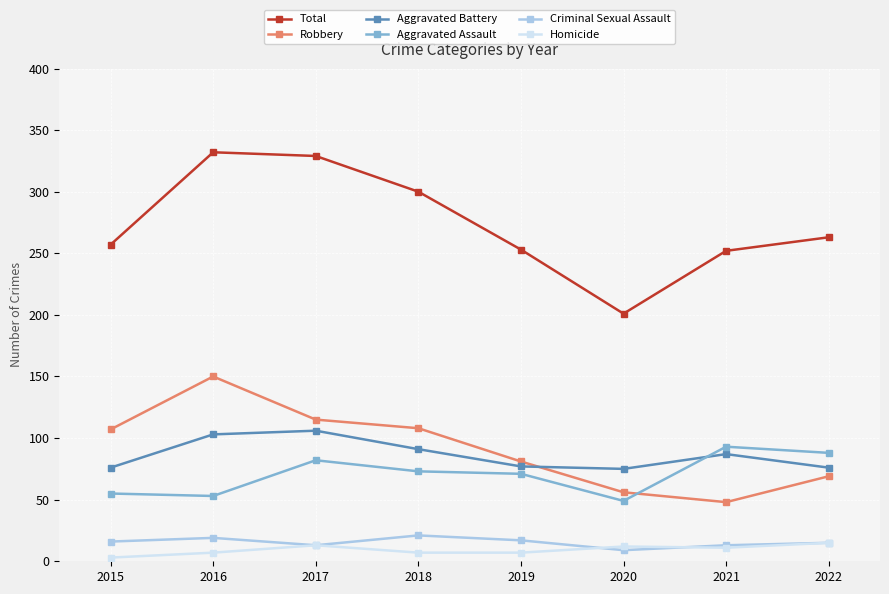

What is the maximum value shown in the chart?

332